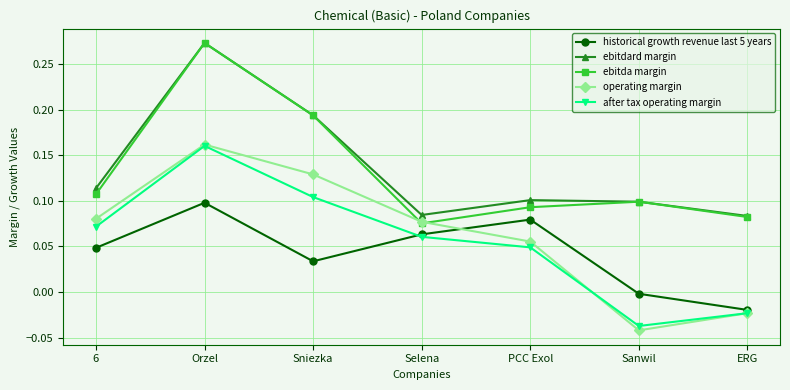

What is the total value across all series at Orzel?

1.0